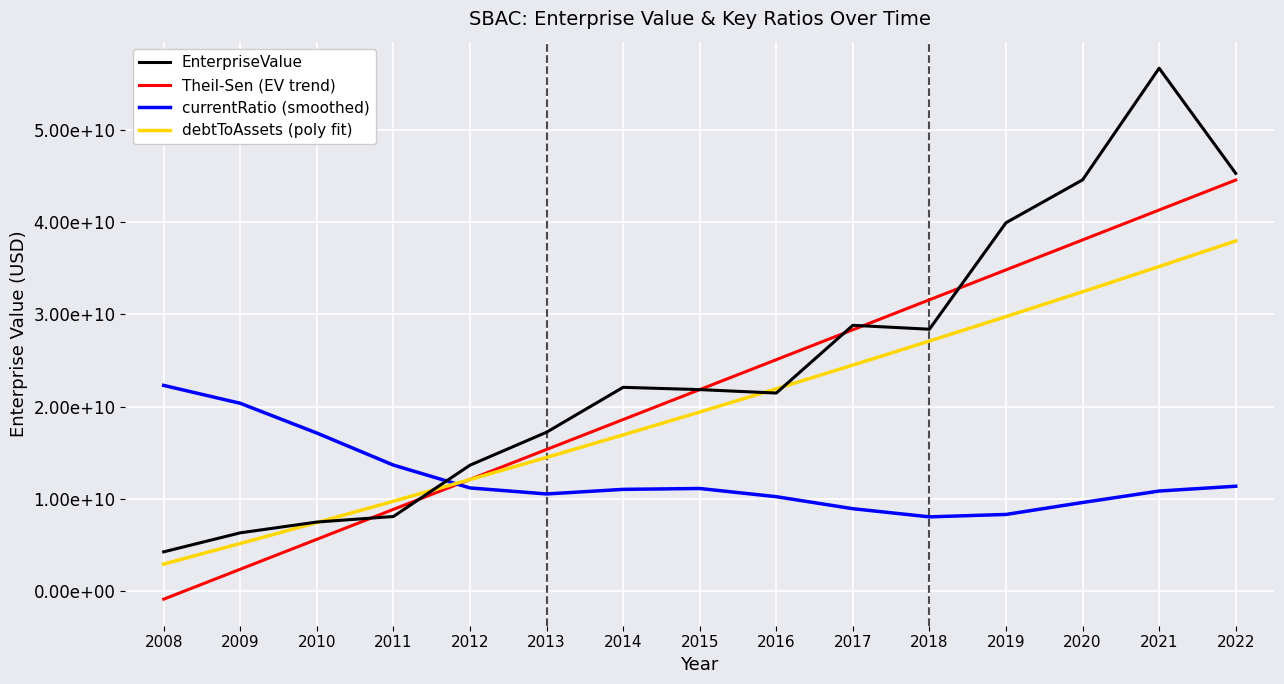

What is the difference between the debtToAssets (poly fit) values at 2015 and 2013?

4918421183.0